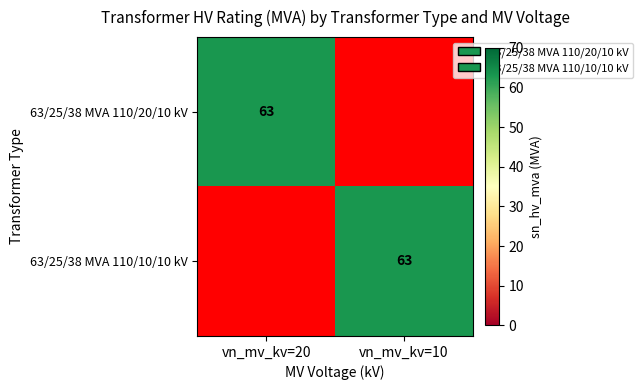

Is the value of 63/25/38 MVA 110/20/10 kV at vn_mv_kv=10 greater than the value of 63/25/38 MVA 110/10/10 kV at vn_mv_kv=20?

No